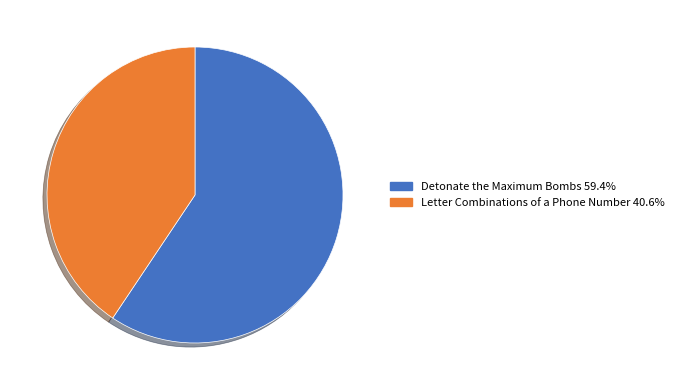

Does Letter Combinations of a Phone Number represent more than half of the total?

No